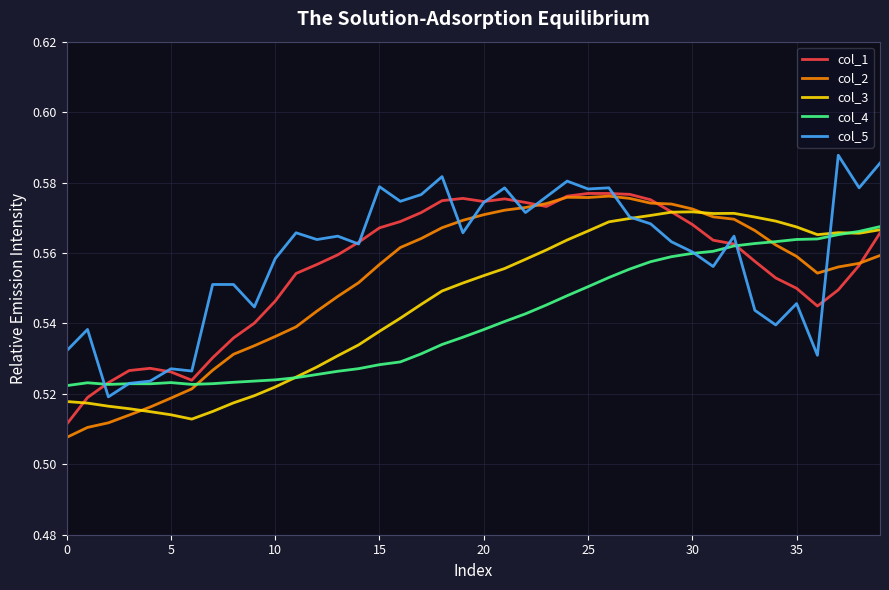

True or false: col_1 has more than 0 interior local peaks.

True